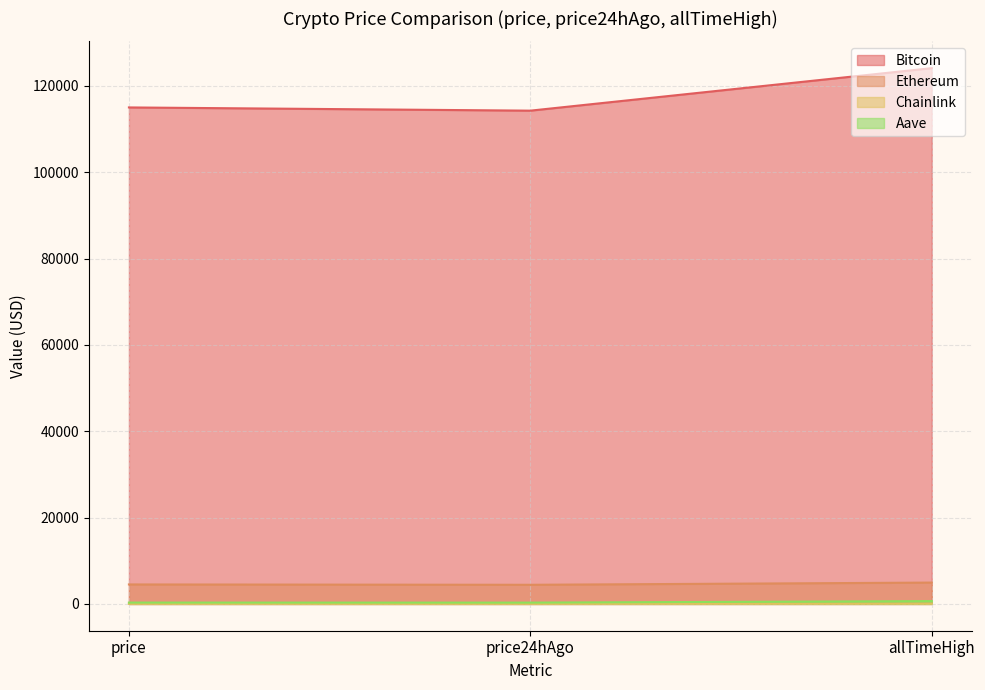

Between price and price24hAgo, which series saw the biggest shift?

Bitcoin